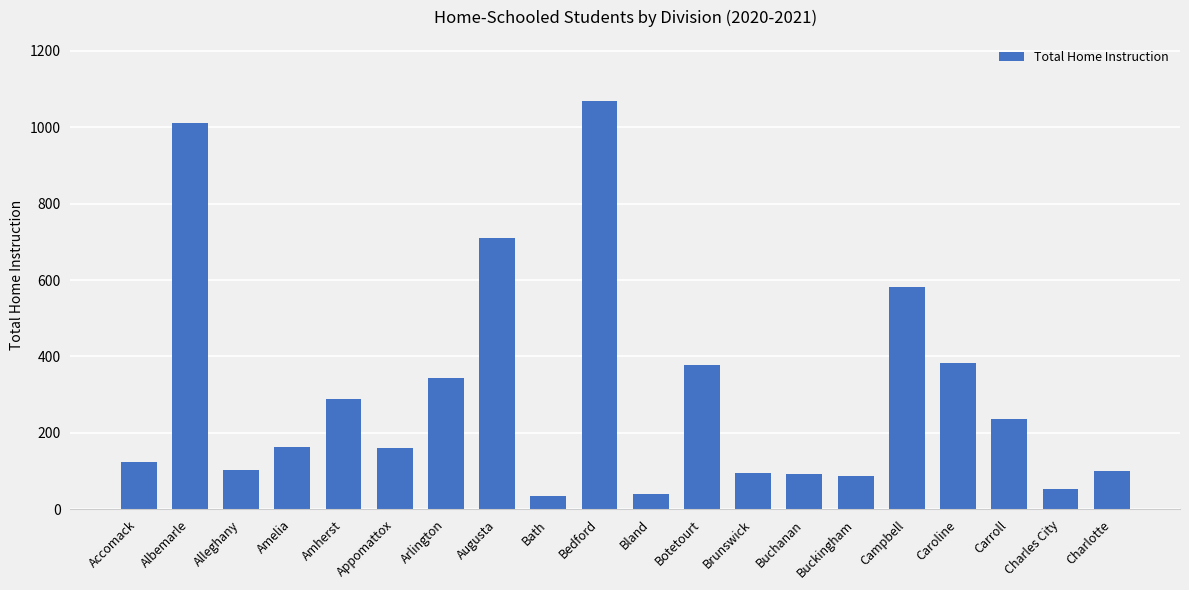

At which label is the value closest to 551?

Campbell